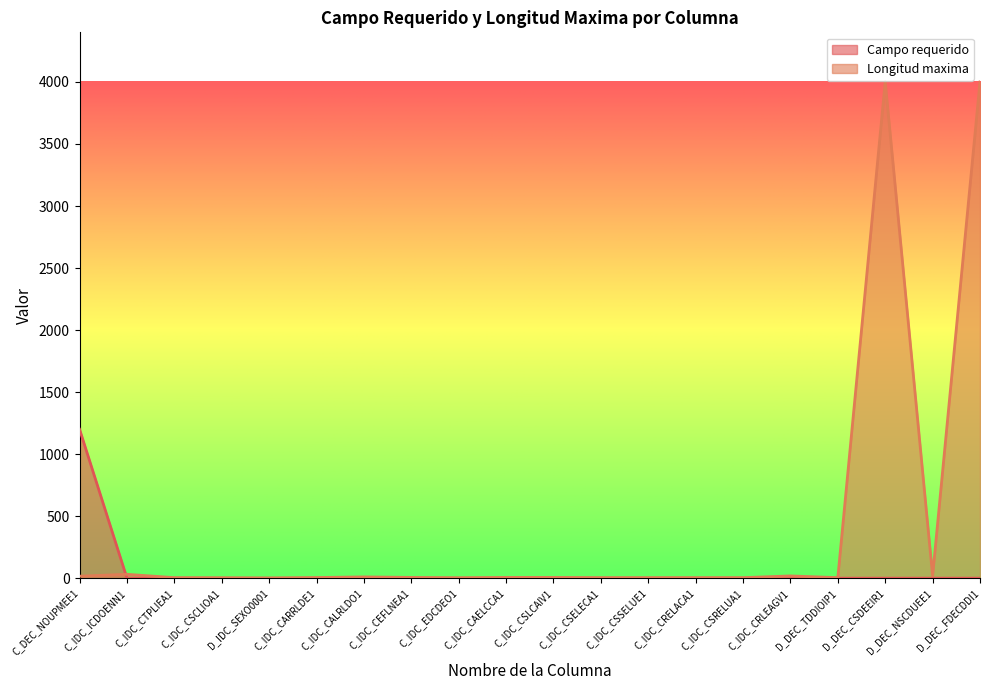

What is the sum of all Longitud maxima values?

8149